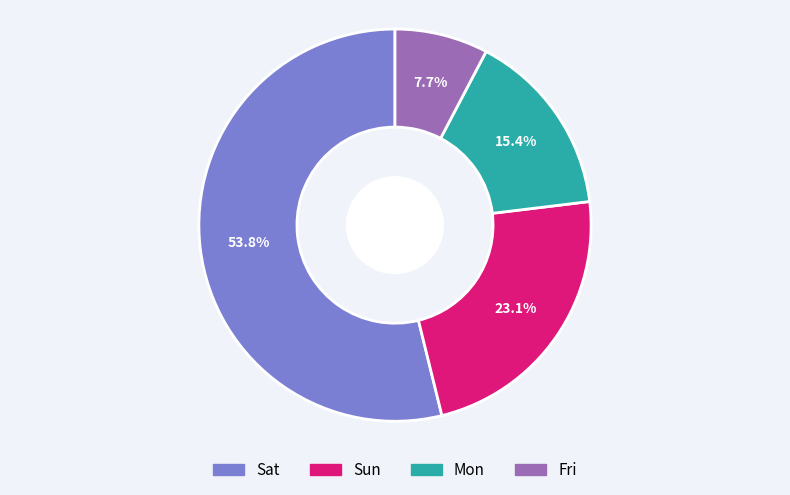

What percentage is the Sun slice, to the nearest percent?

23%